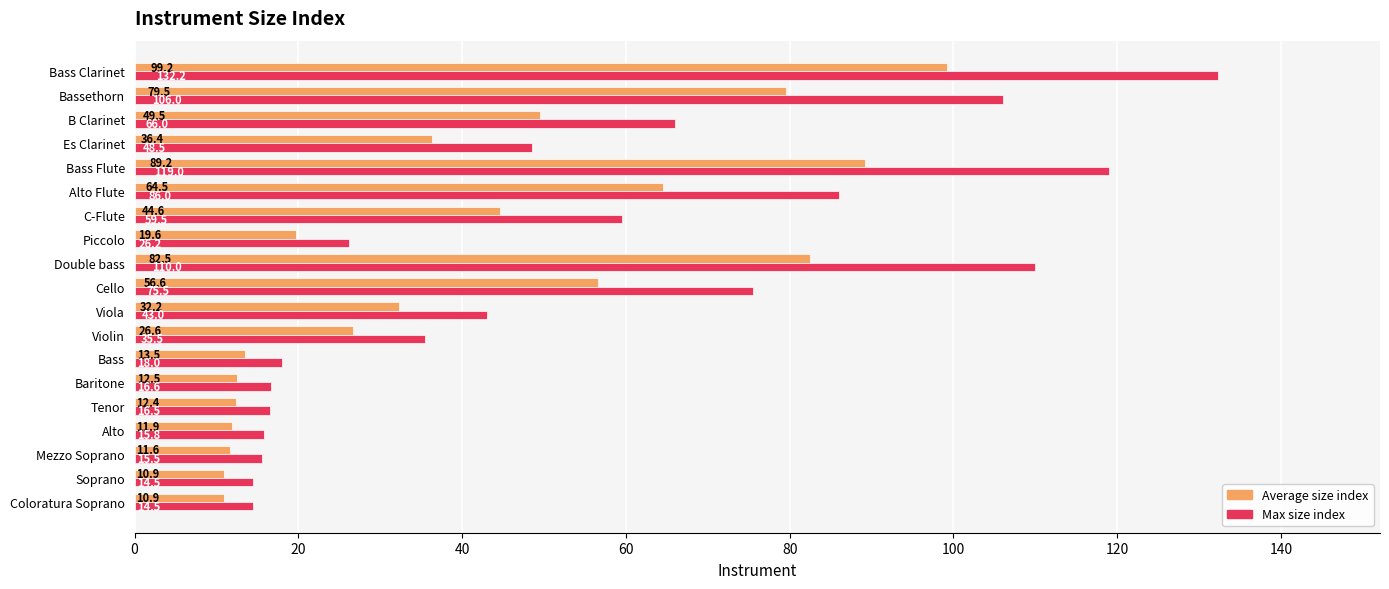

What is the average value of the Max size index series?

53.6